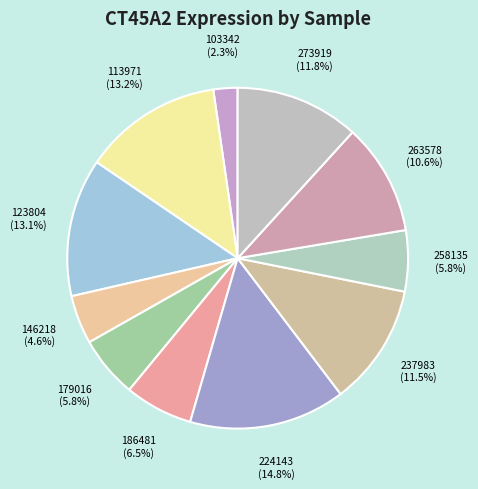

Which category has the smallest portion of the pie?

103342